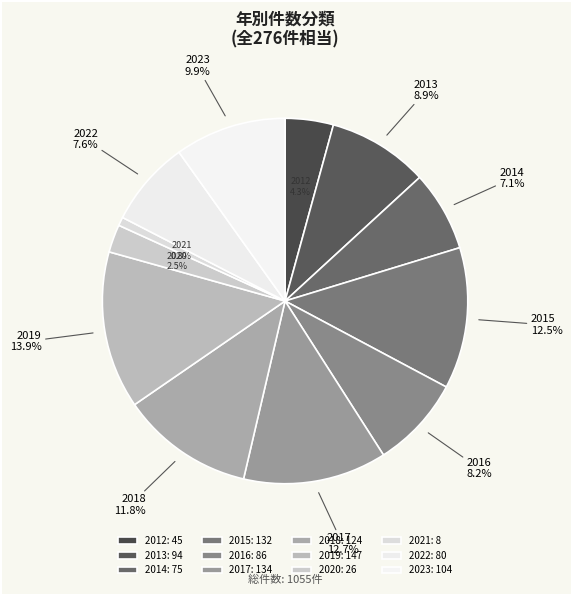

Which slice is the largest?

2019